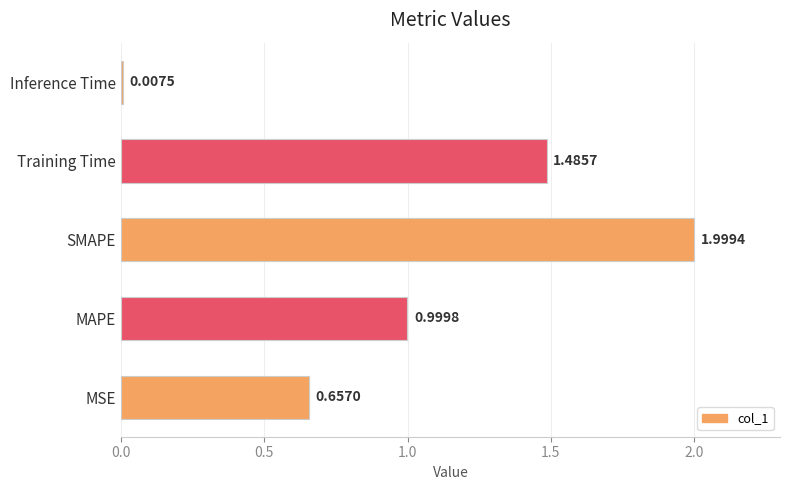

List the labels in order of value, smallest first.

Inference Time, MSE, MAPE, Training Time, SMAPE